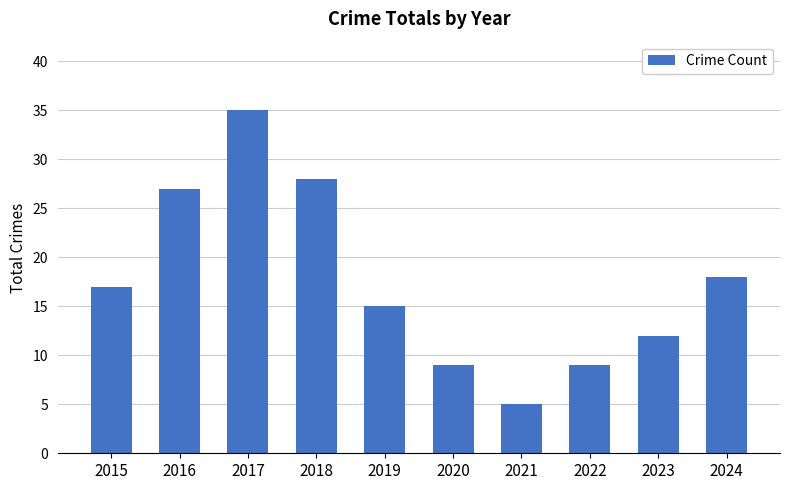

How many bars are there in total?

10